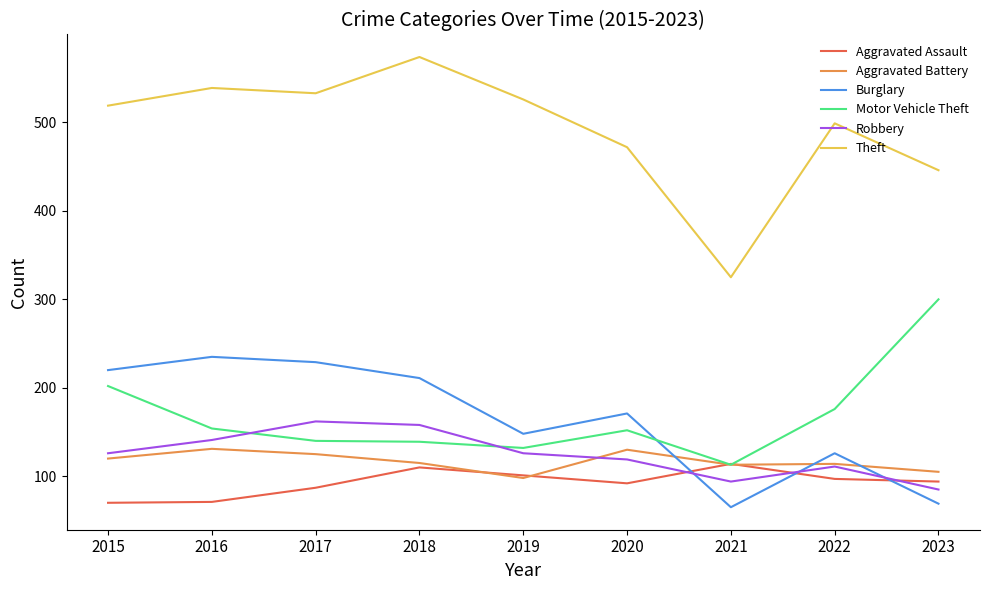

What is the approximate value of Robbery at 2019?

126